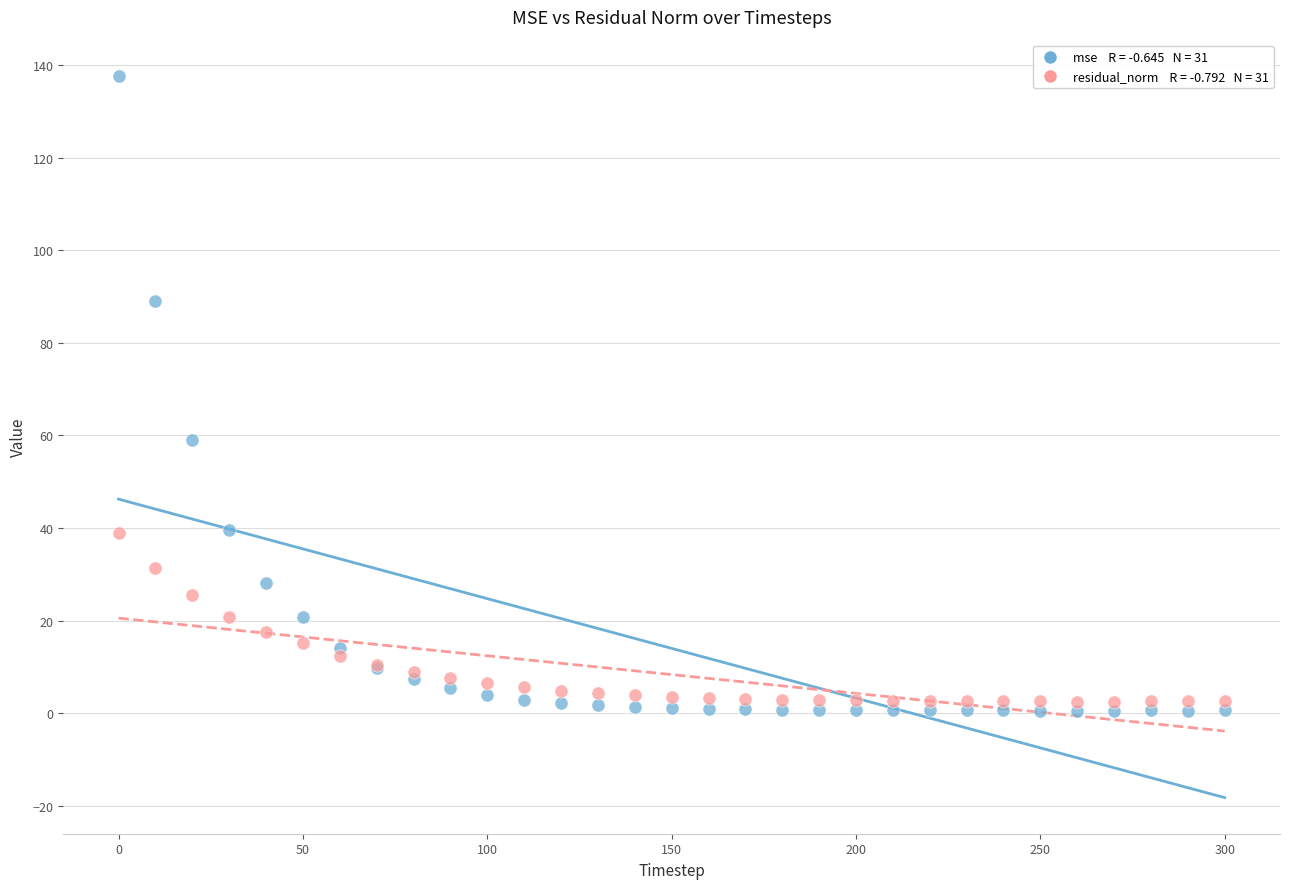

Across all series, what Y value is closest to 69?

59.1